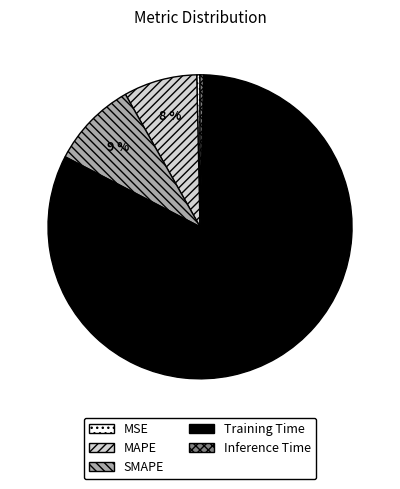

To the nearest percent, what is the average slice percentage?

20%